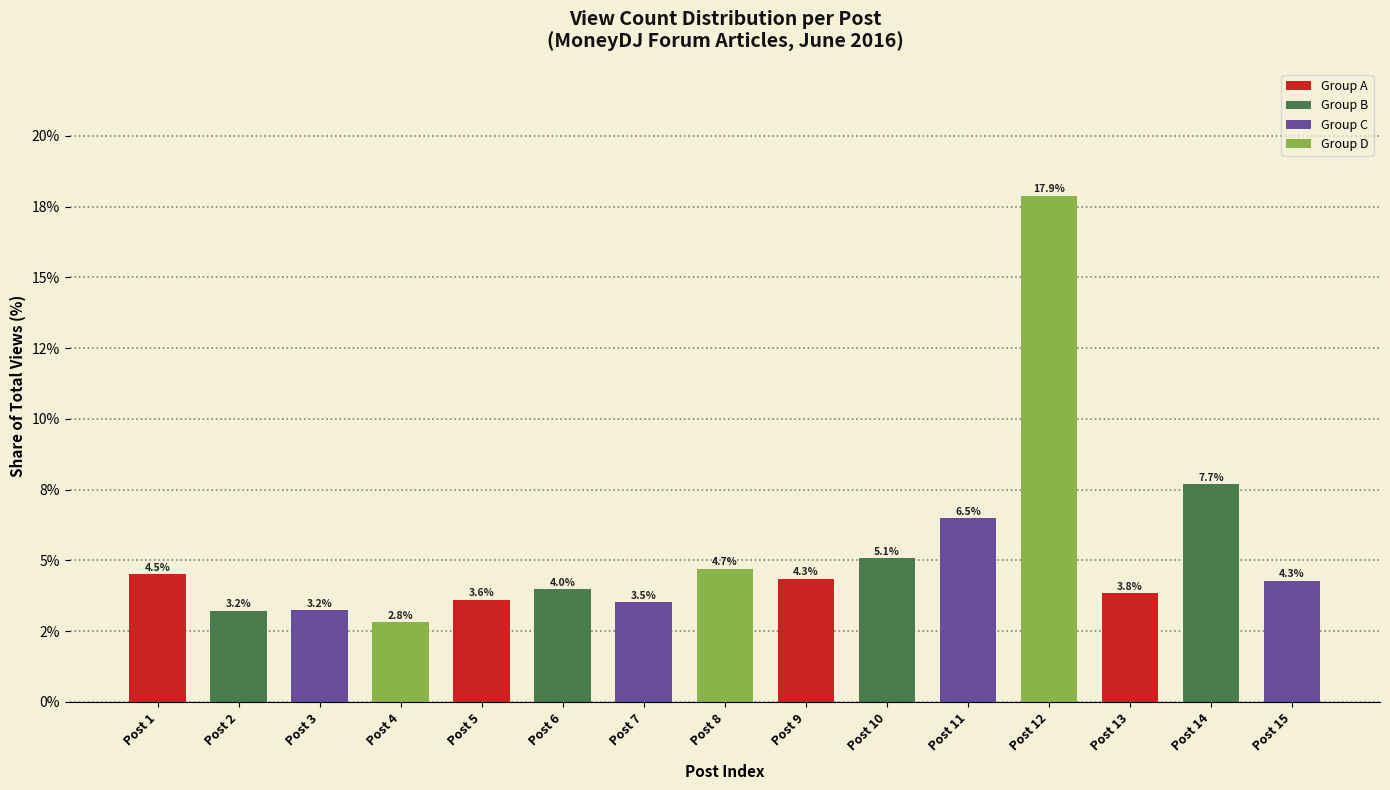

Are the bars horizontal?

No